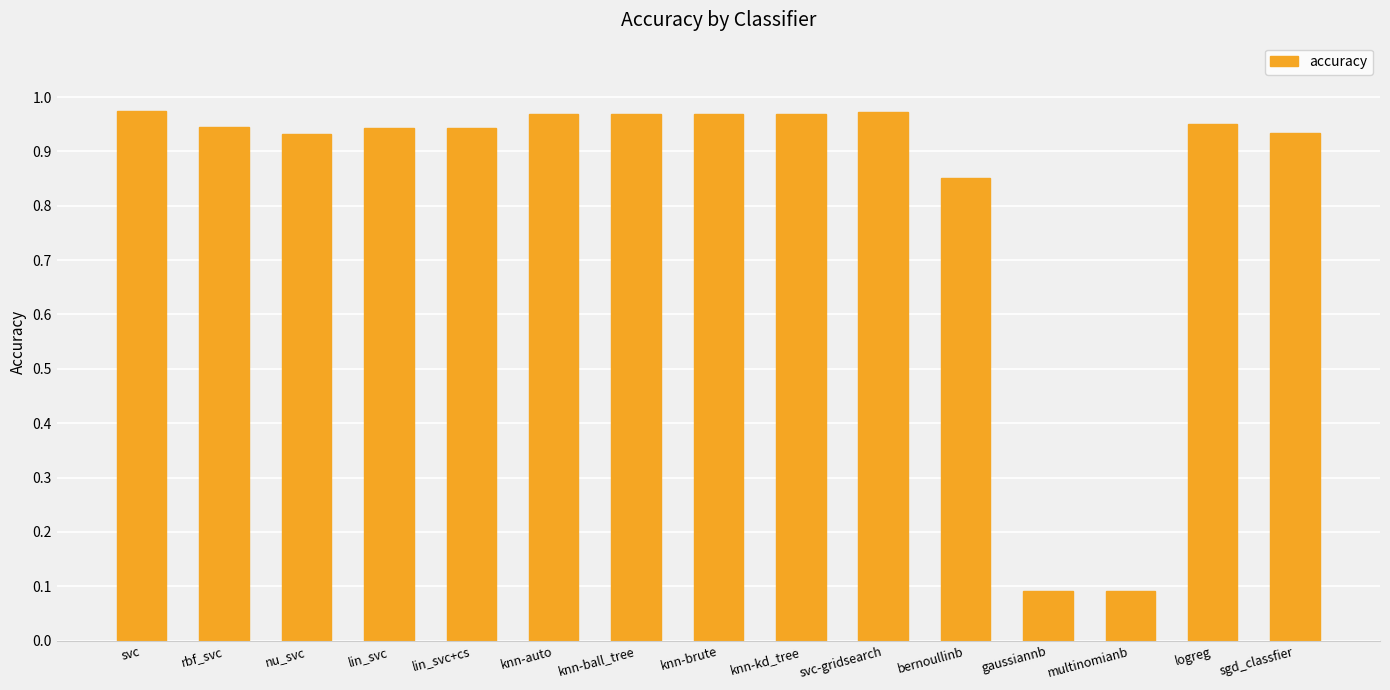

What is the average value?

0.8